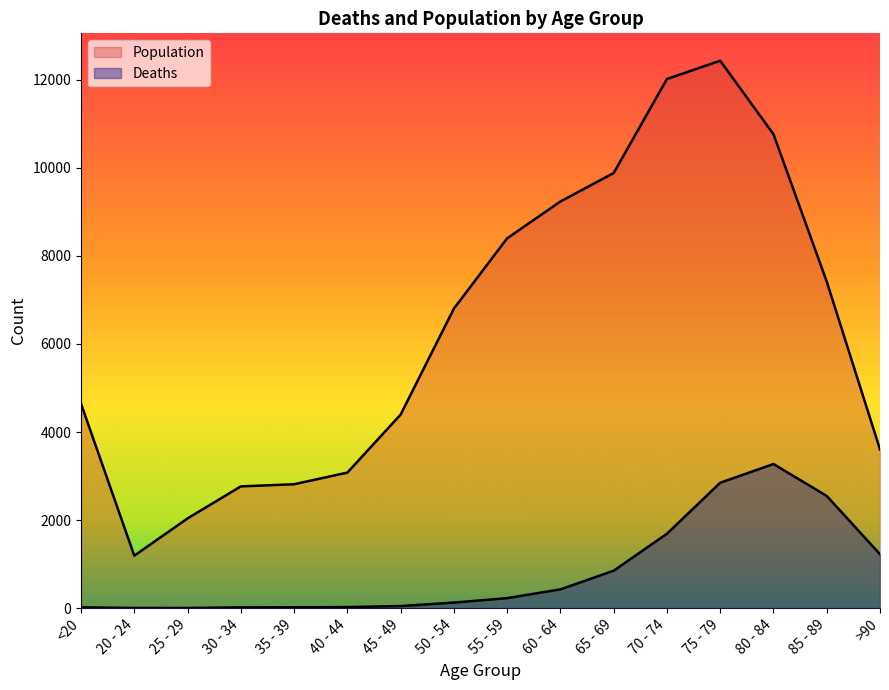

True or false: Population and Deaths cross at least once.

False